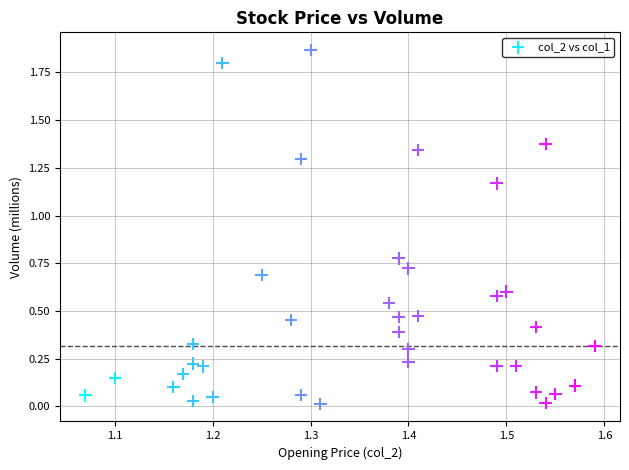

How many data points are displayed?

37